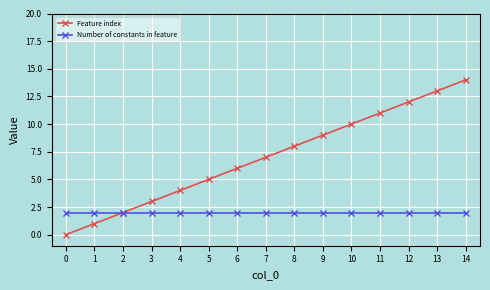

List the labels in order of Feature index value, largest first.

14, 13, 12, 11, 10, 9, 8, 7, 6, 5, 4, 3, 2, 1, 0